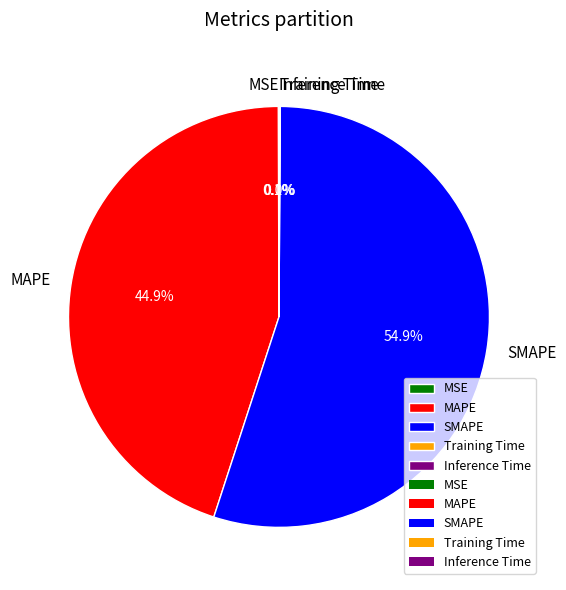

What portion of the pie excludes SMAPE?

45.1%